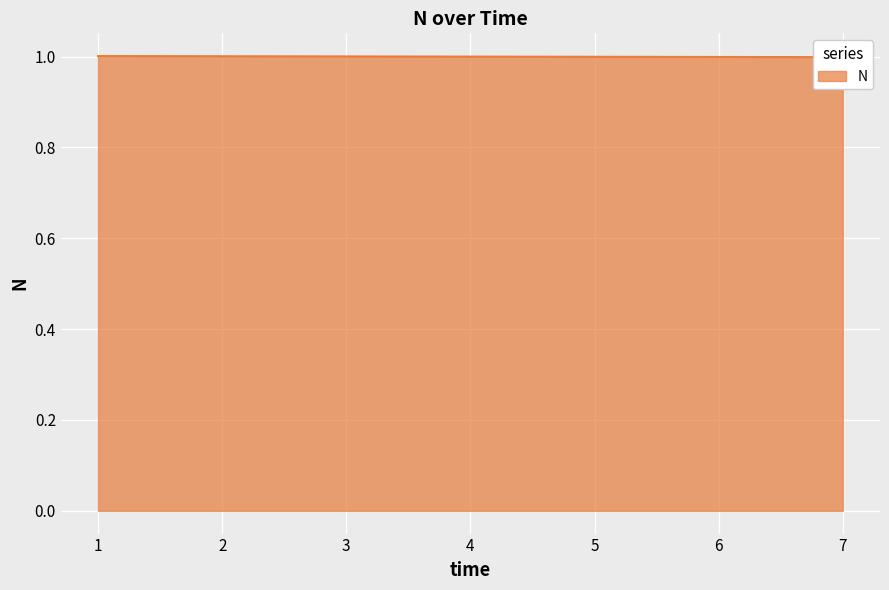

Reading left to right, extract all data points from this chart.

1.0	1.0	1.0	1.0	1.0	1.0	1.0